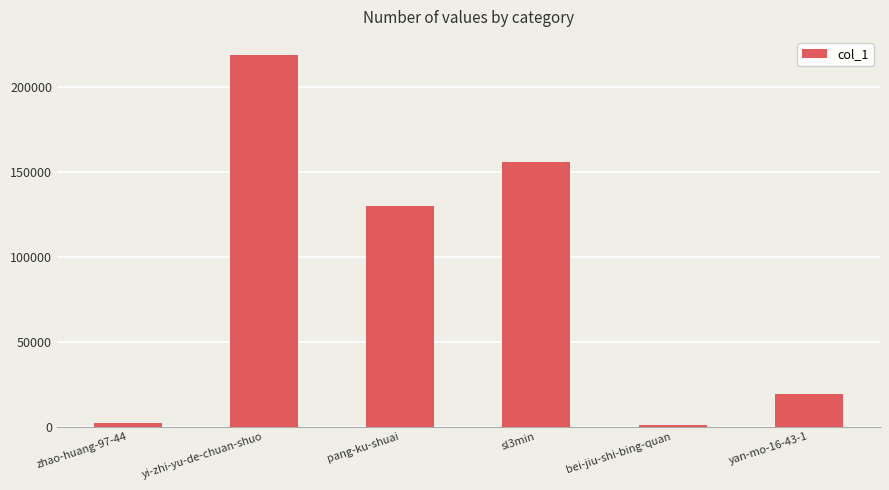

Reading left to right, what are all the values shown in this chart?

2256	218410	129604	155620	803	19193